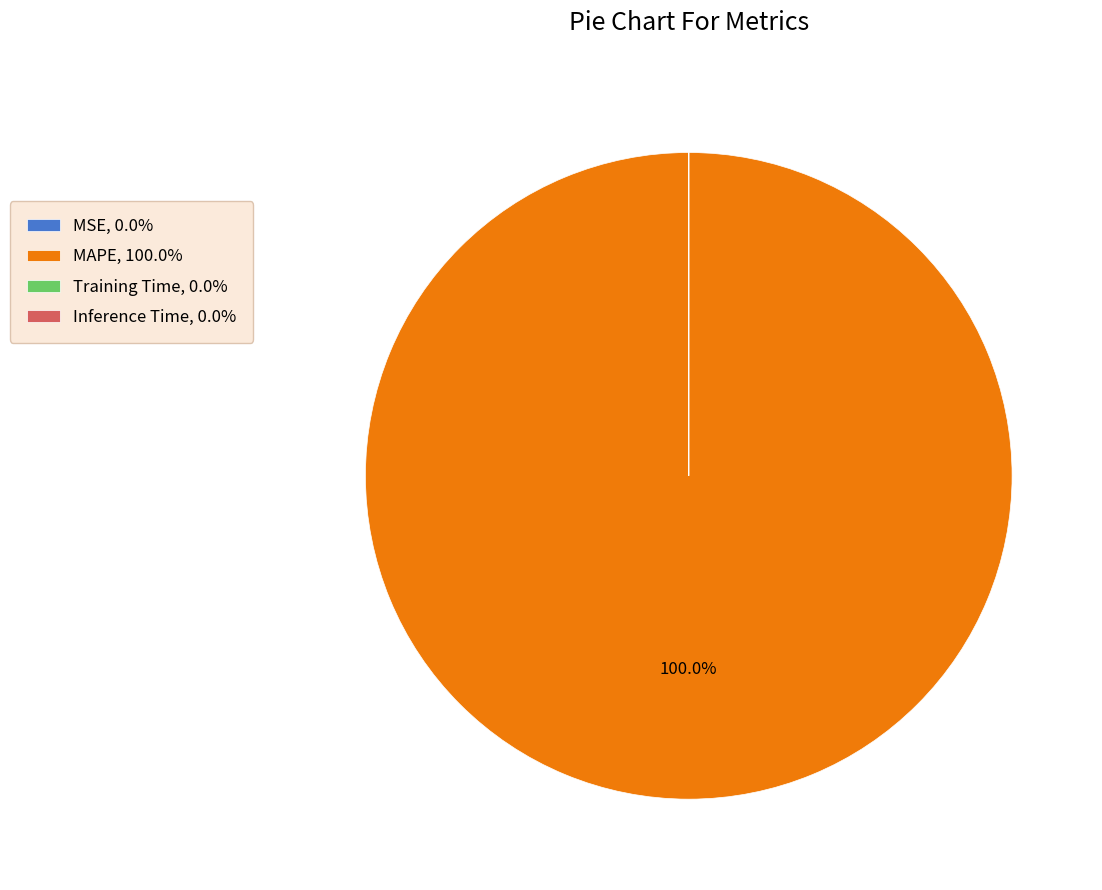

Is MAPE, 100.0% the majority of the pie?

Yes